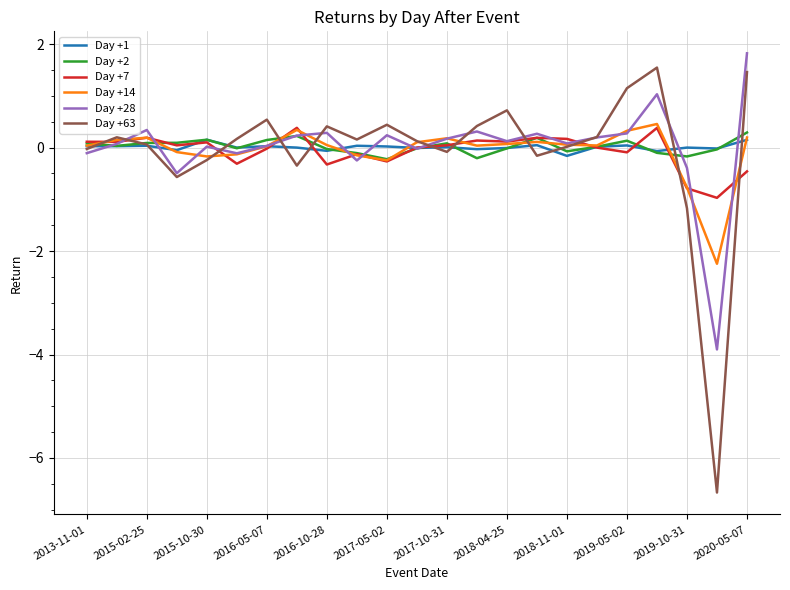

Which series has the largest range (max minus min)?

Day +63